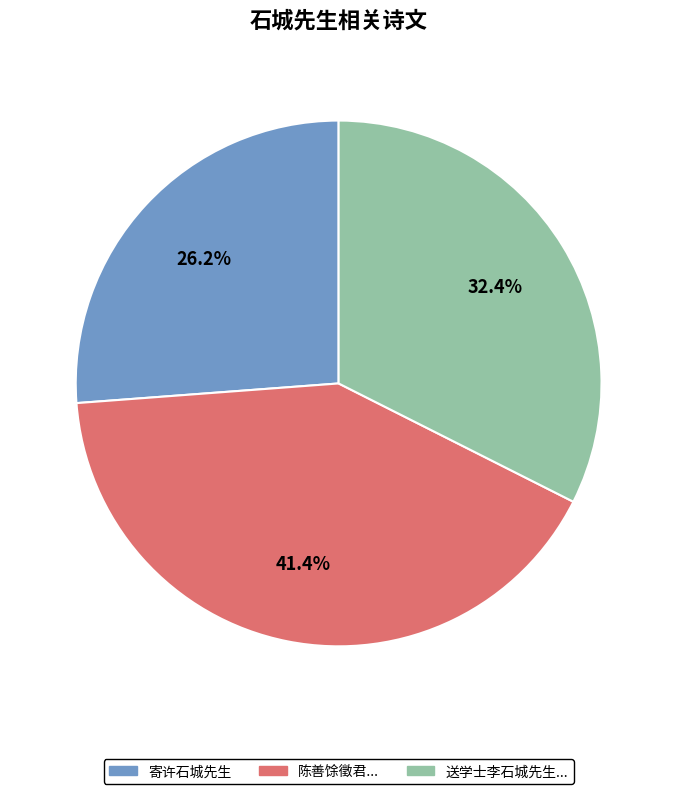

Is there any slice that represents more than half of the pie?

No